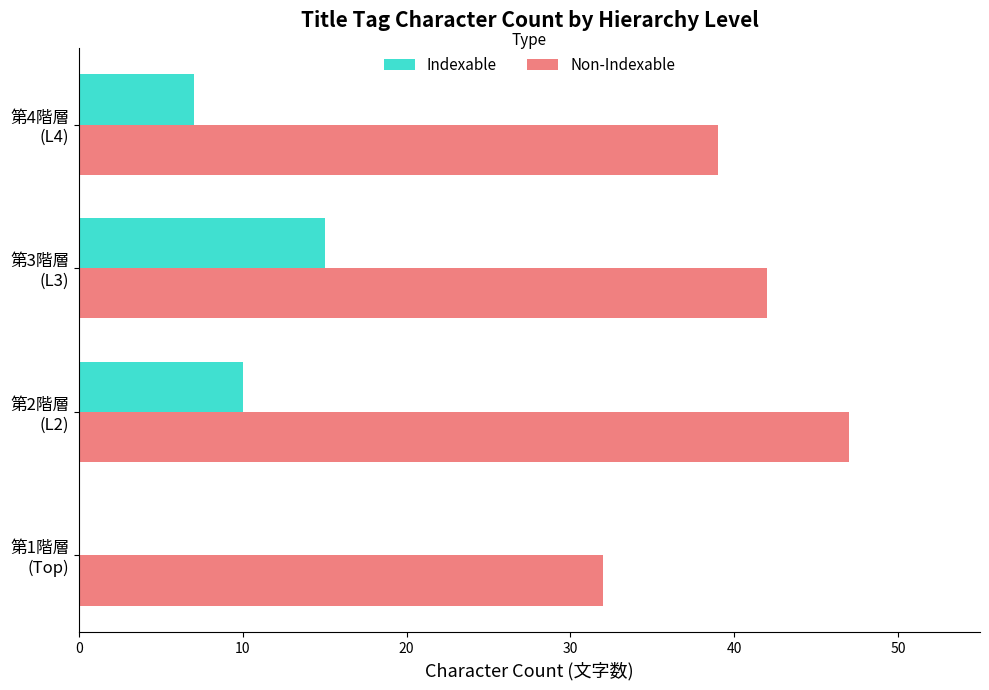

What is the greatest value displayed?

47